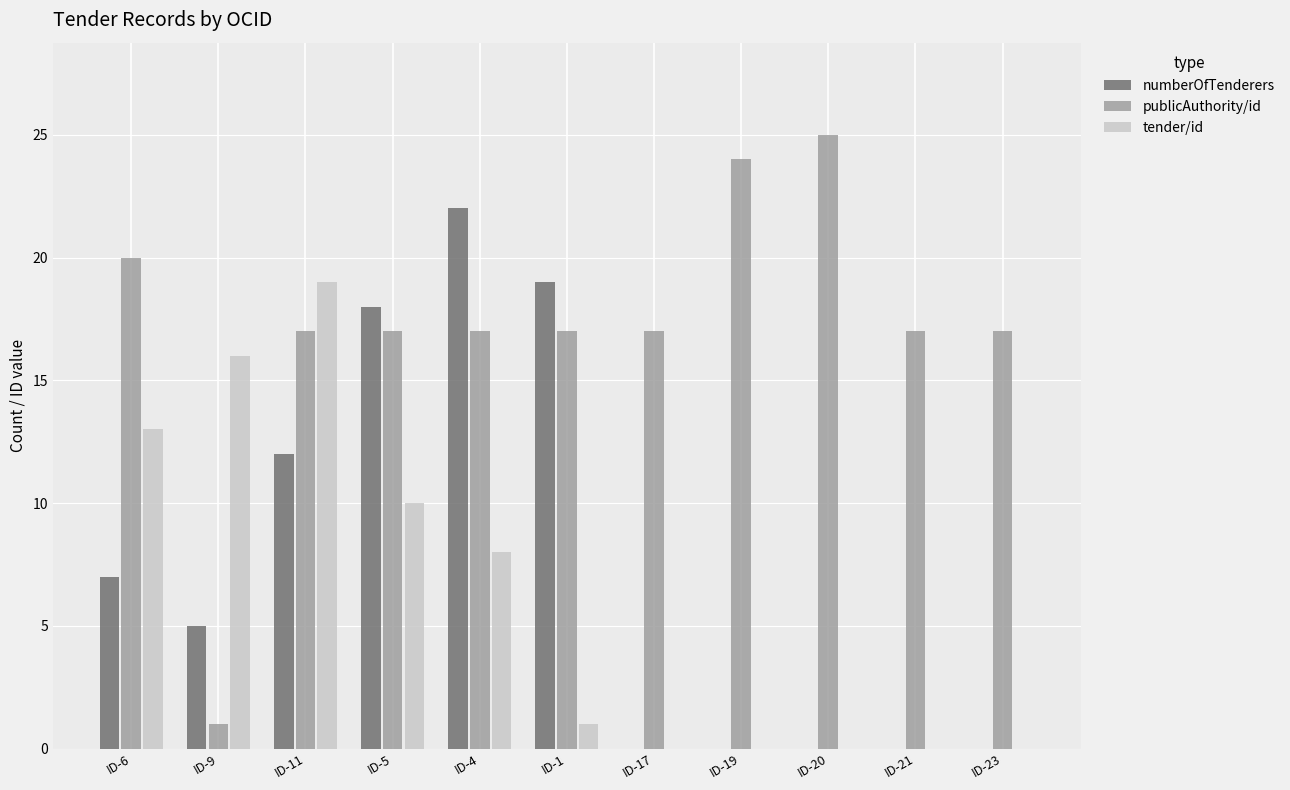

Is it true that numberOfTenderers equals 7 at ID-6?

True